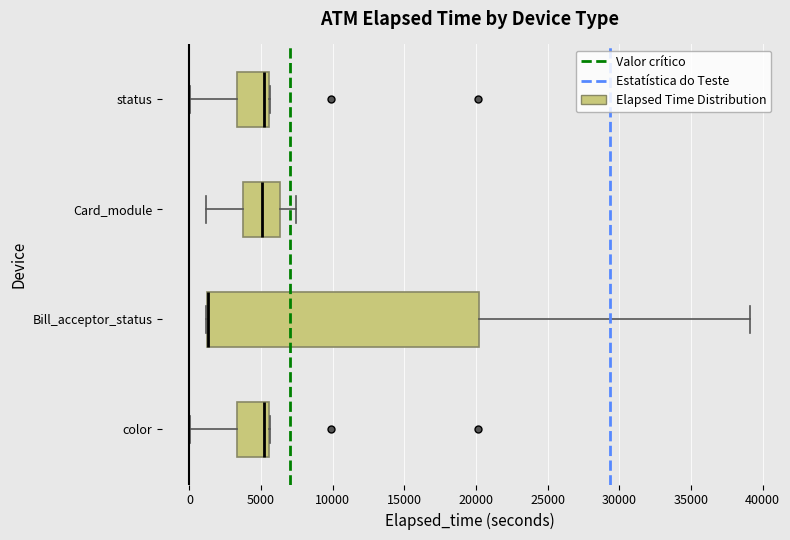

Comparing the boxes themselves (not the whiskers), which one is the widest?

Bill_acceptor_status